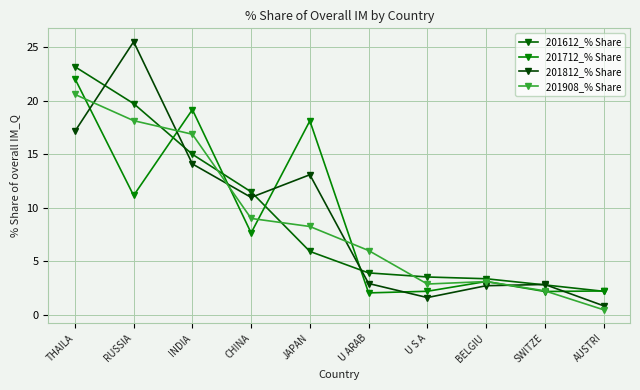

At which category does the chart reach its peak across all series?

RUSSIA